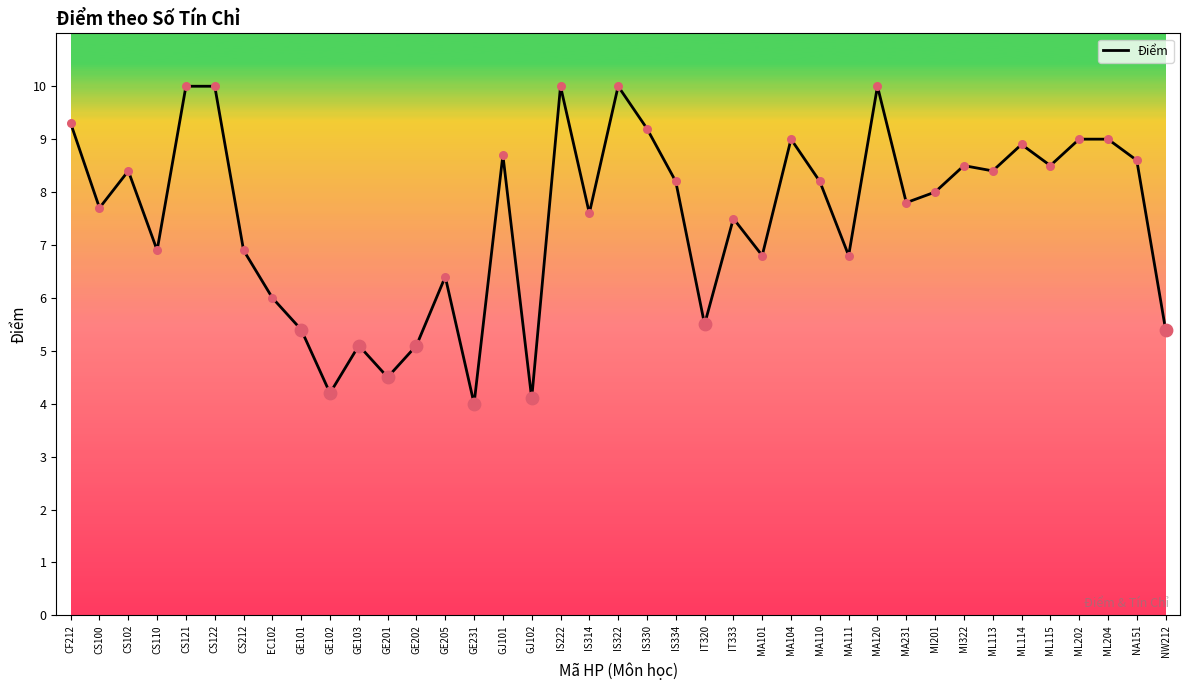

What is the change in value from MA110 to MA111?

-1.4